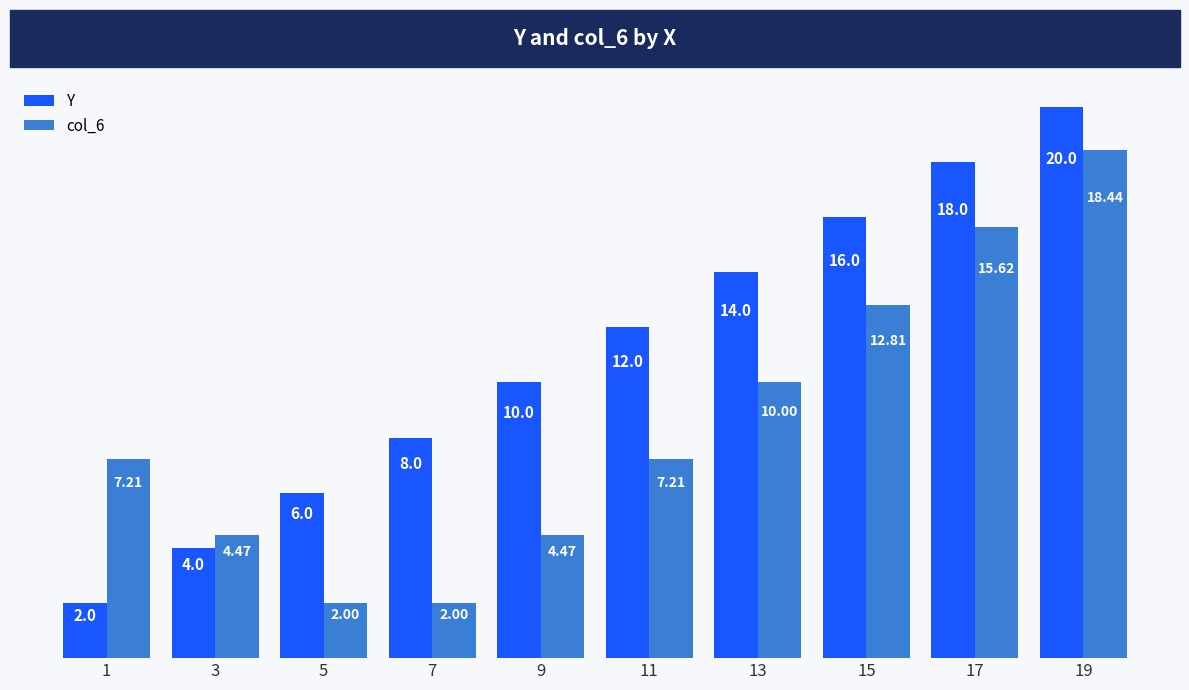

Rank the series by their average value, from lowest to highest.

col_6, Y